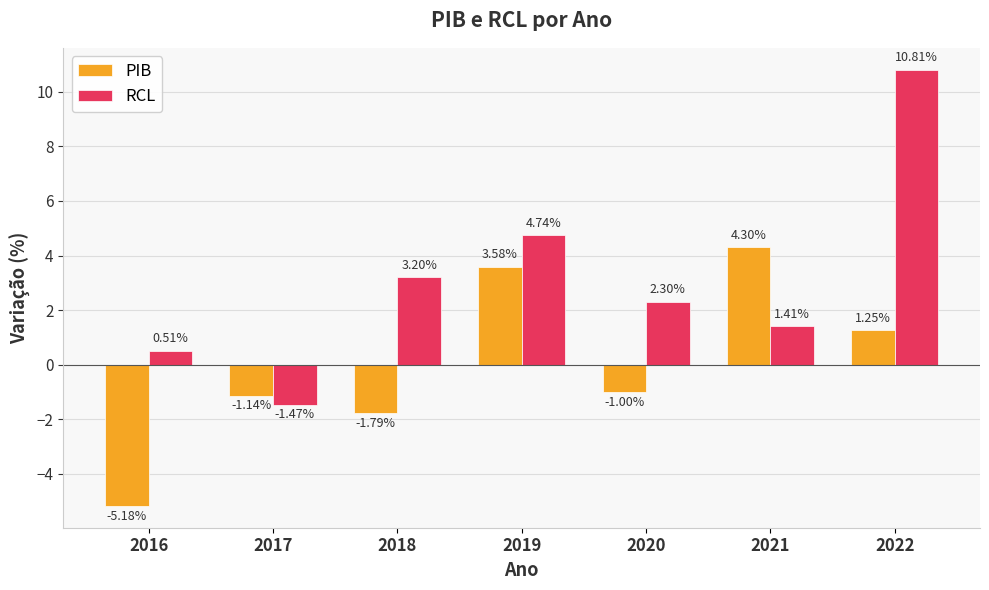

Where is PIB nearest to the value 0?

2020